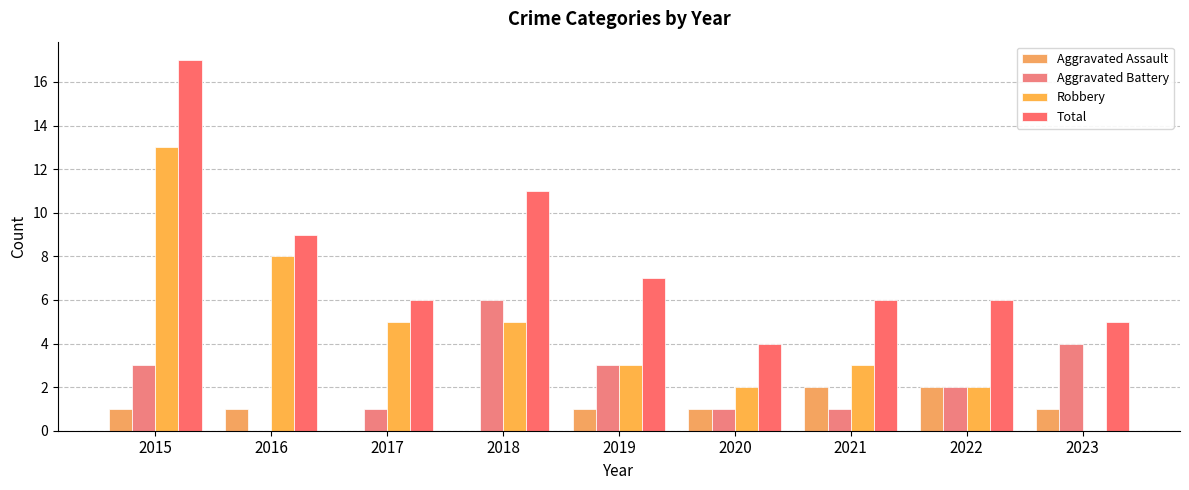

Does the chart contain stacked bars?

No